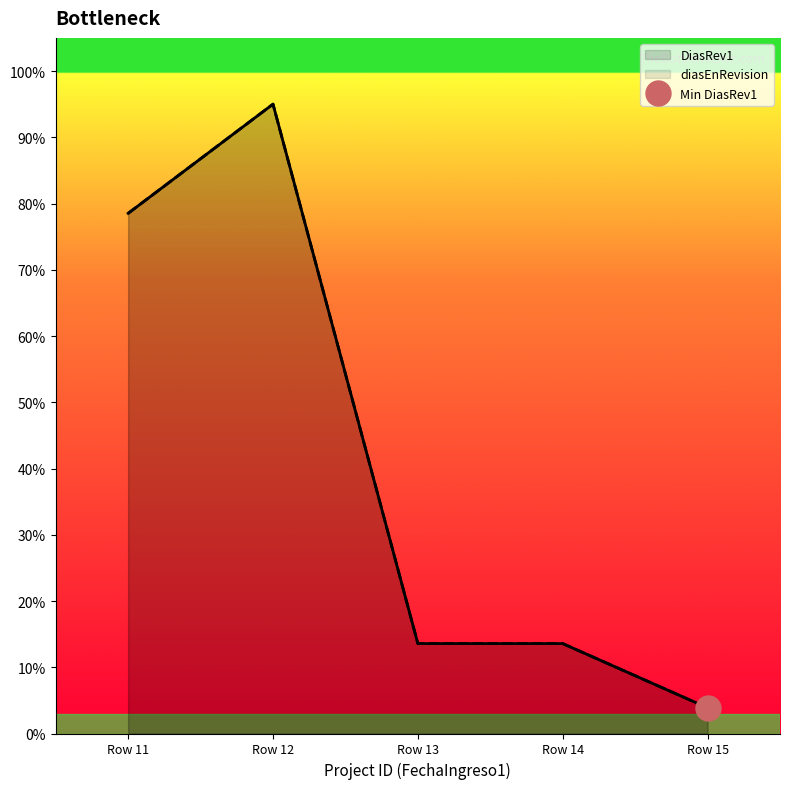

What is the value of the DiasRev1 point at the 3rd from the left?

13.6